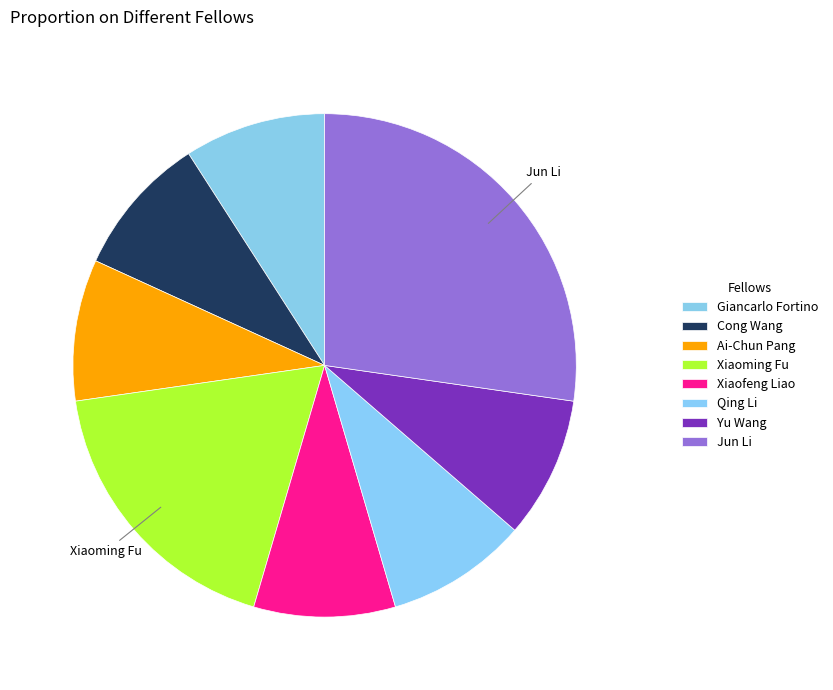

True or false: Xiaoming Fu accounts for 18% of the total.

True